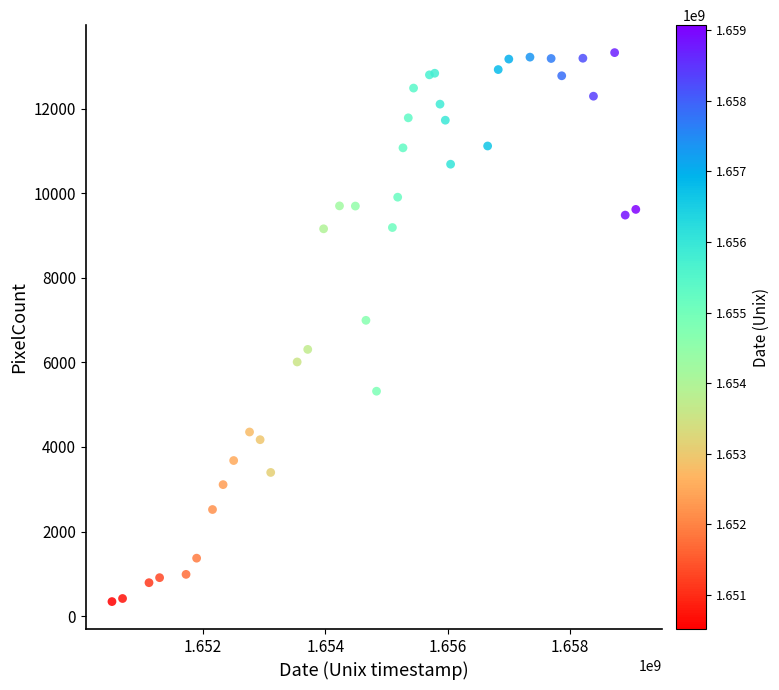

What Y value in the scatter plot is closest to 6835?

6996